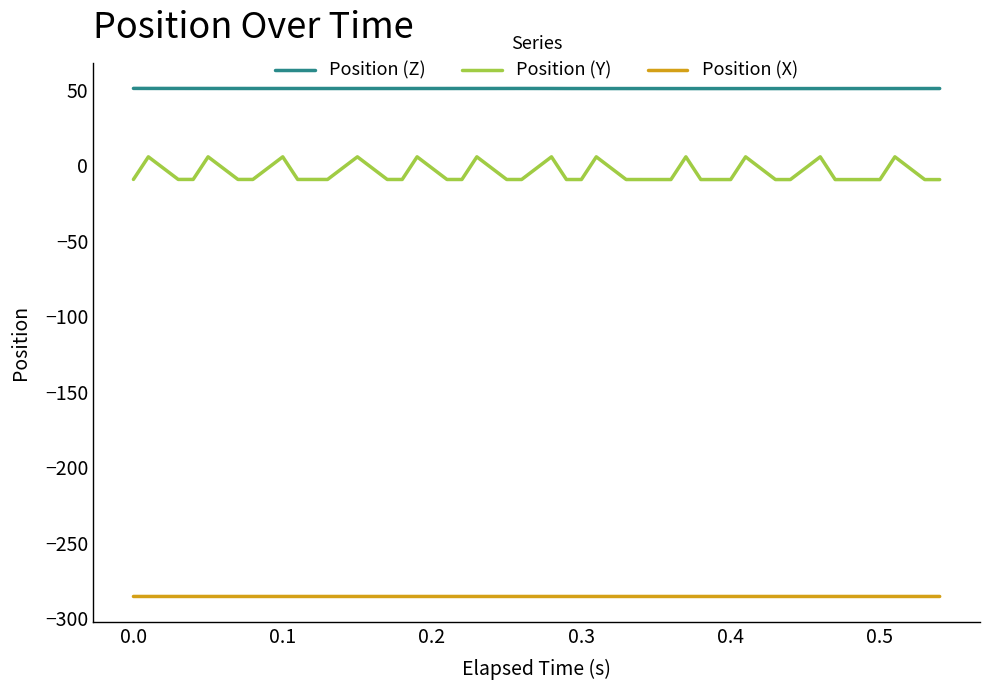

True or false: Position (X) and Position (Z) intersect in this chart.

False